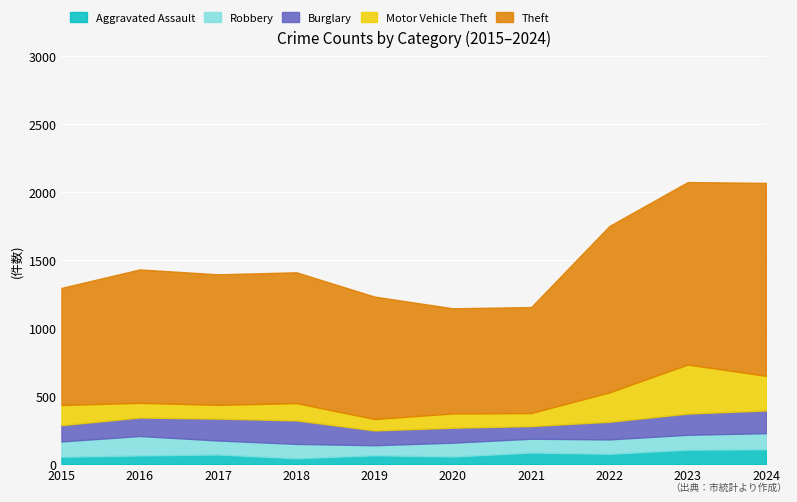

The Theft series shows 414 at 2021. True or false?

False